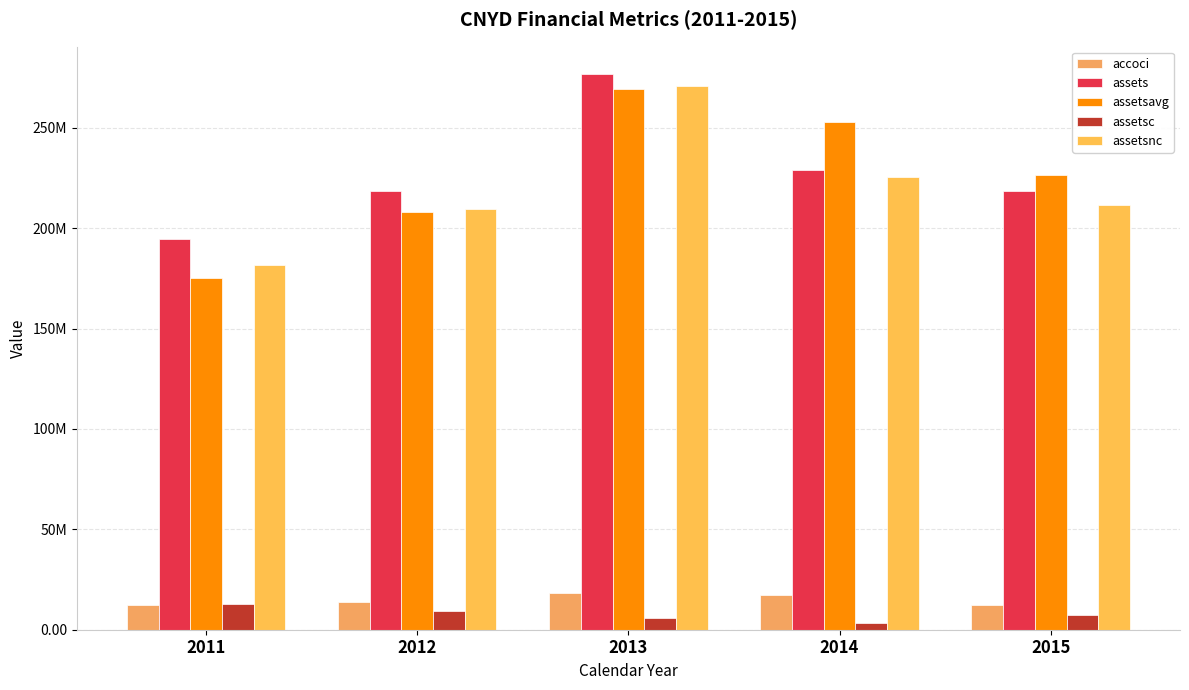

Which category has the lowest value across all series?

2014